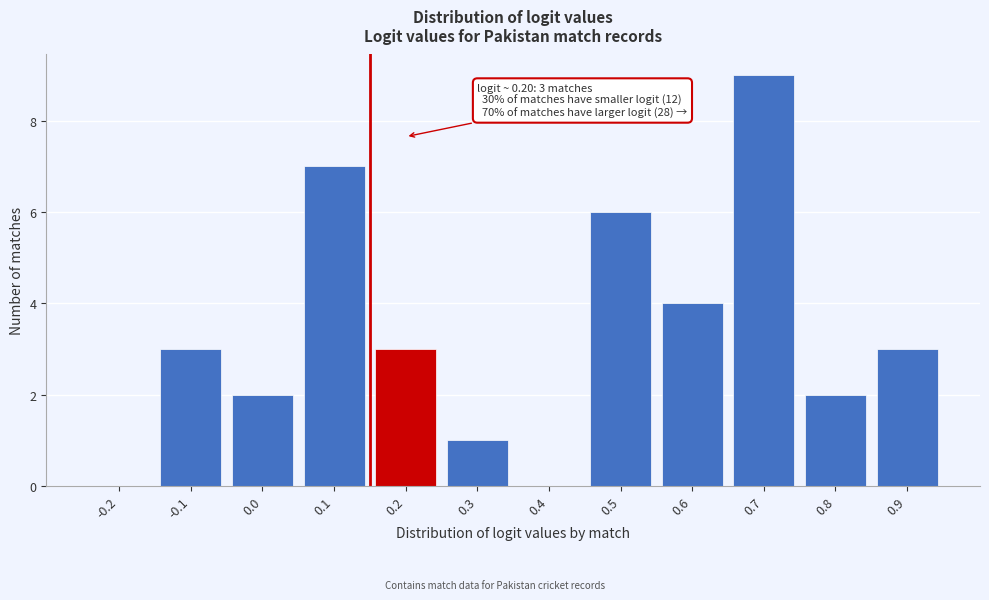

Reading left to right, list all the values displayed in this chart.

-0.2=0	-0.1=3	0.0=2	0.1=7	0.2=3	0.3=1	0.4=0	0.5=6	0.6=4	0.7=9	0.8=2	0.9=3